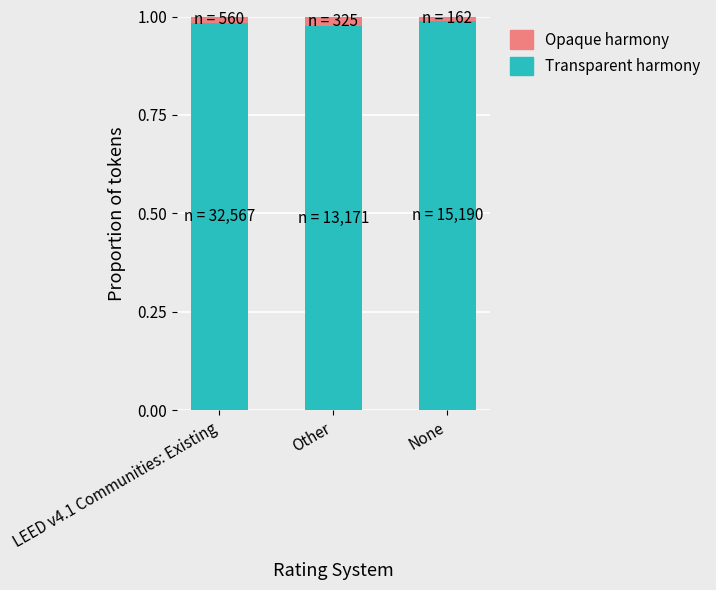

True or false: Transparent harmony has a value of 0.3 at LEED v4.1 Communities: Existing.

False